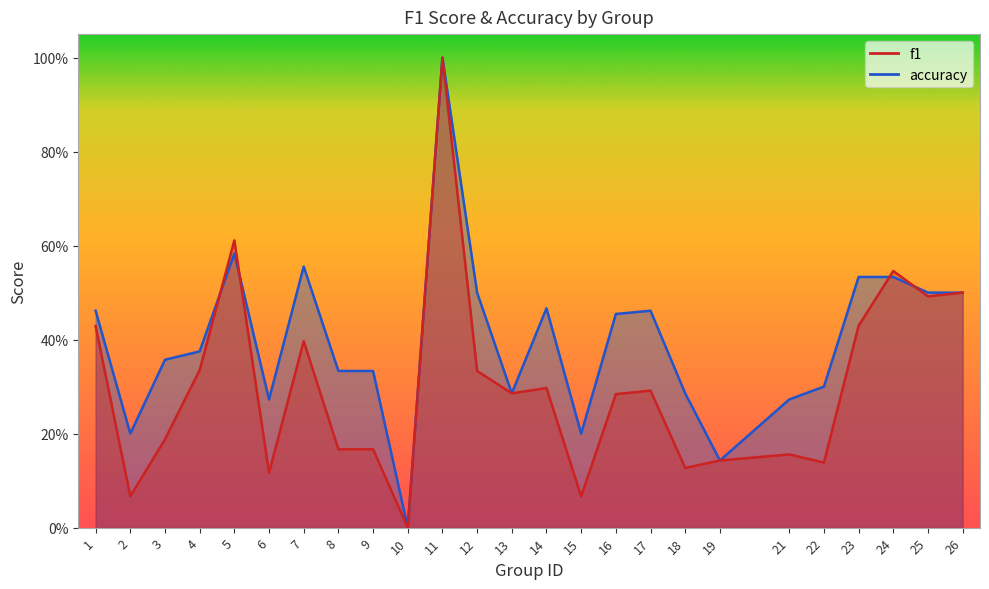

Is it true that f1 equals 0.3 at 25?

False